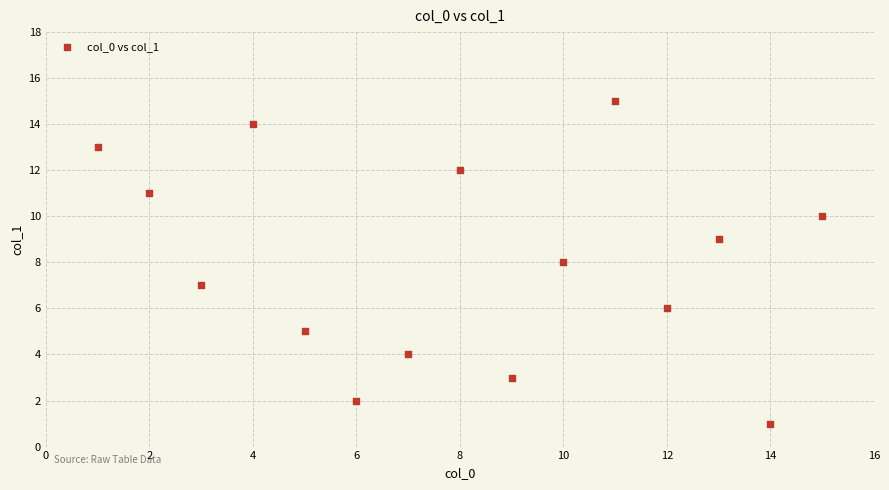

What is the range of X values (max minus min)?

14